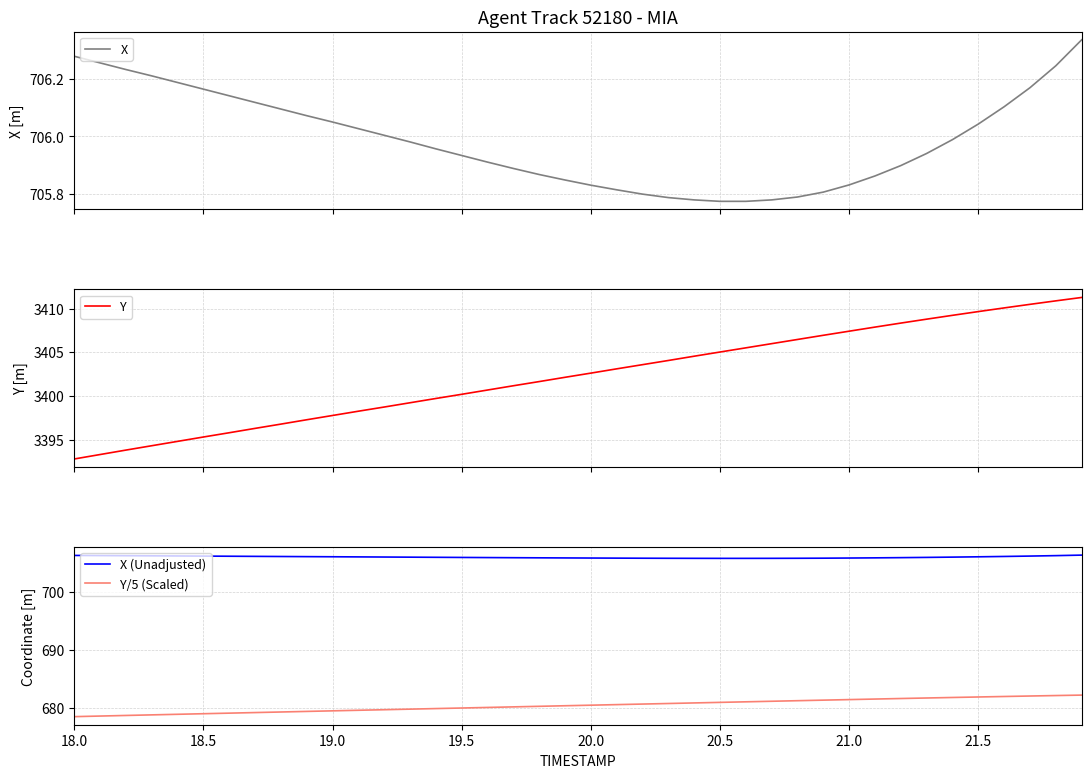

What is the value of the X (Unadjusted) point at the 35th from the left?

706.0